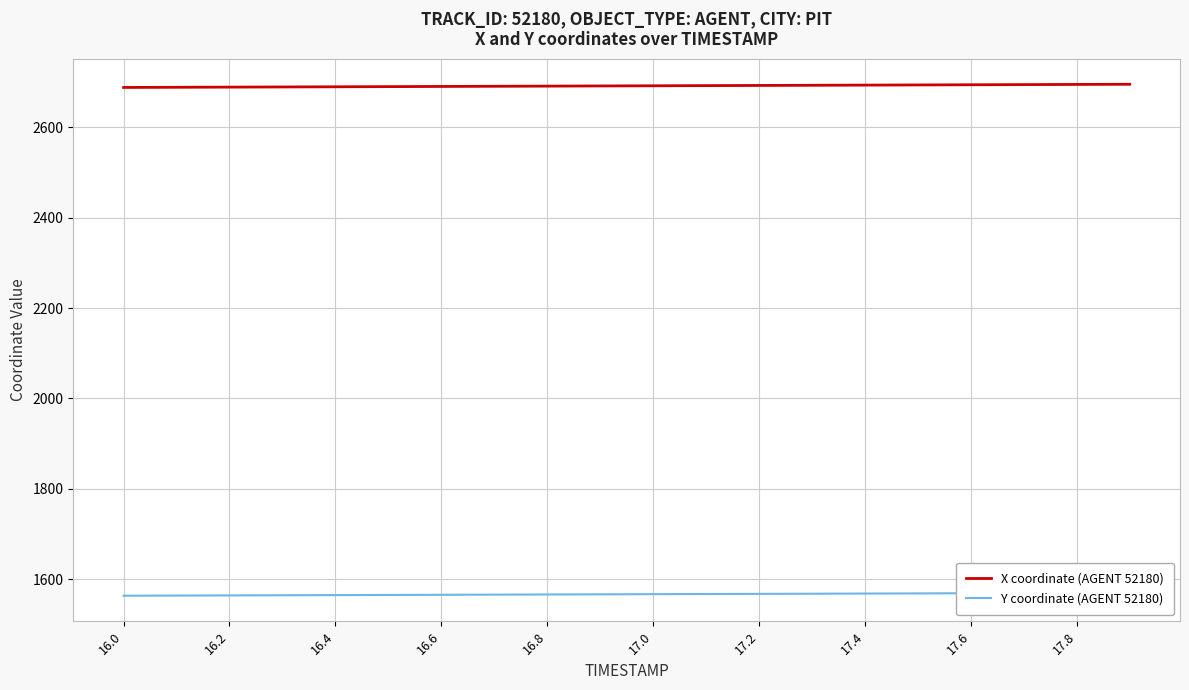

Is this an area chart (filled region under the line)?

No